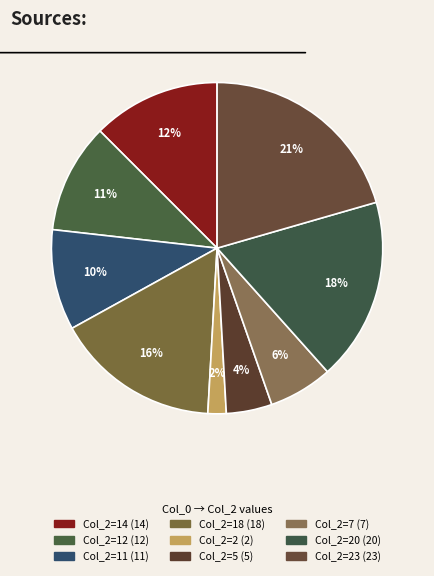

How many segments does this pie chart have?

9